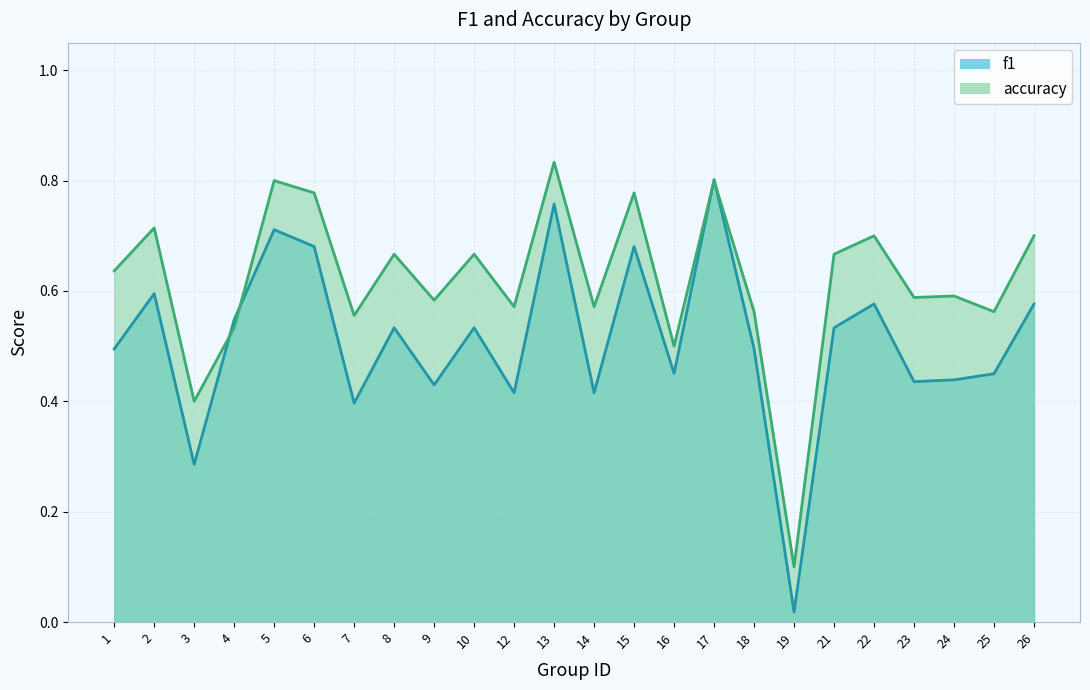

At how many categories does at least one series exceed 0?

24